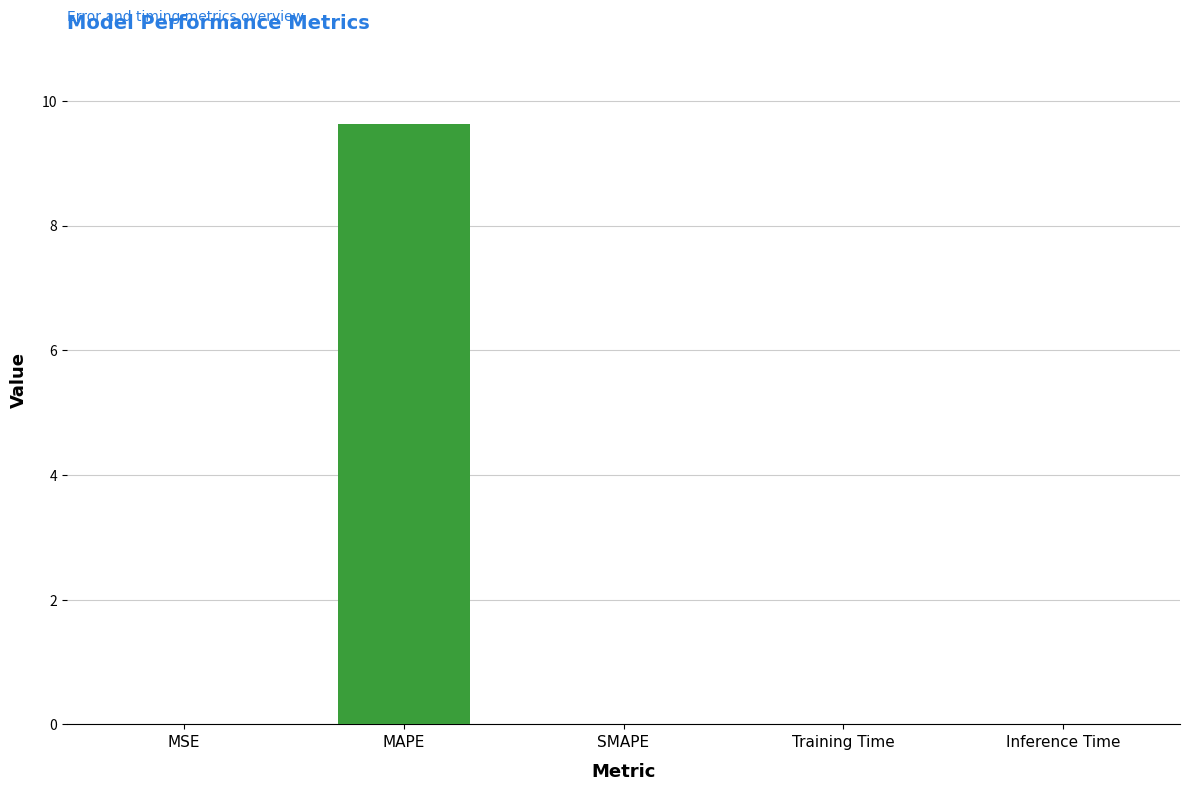

What is the greatest value displayed?

9.6